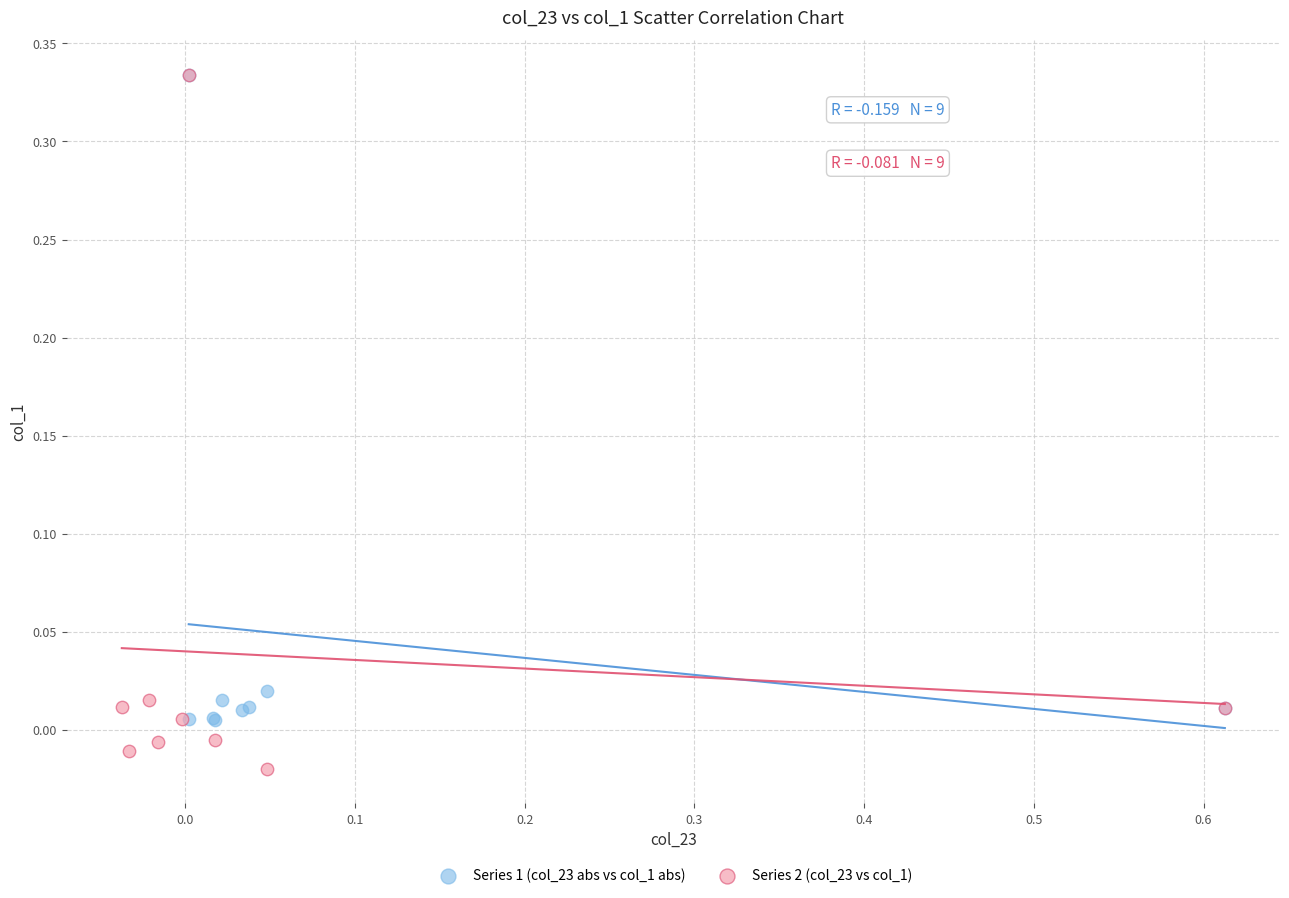

Which series reaches the minimum Y coordinate?

Series 2 (col_23 vs col_1)